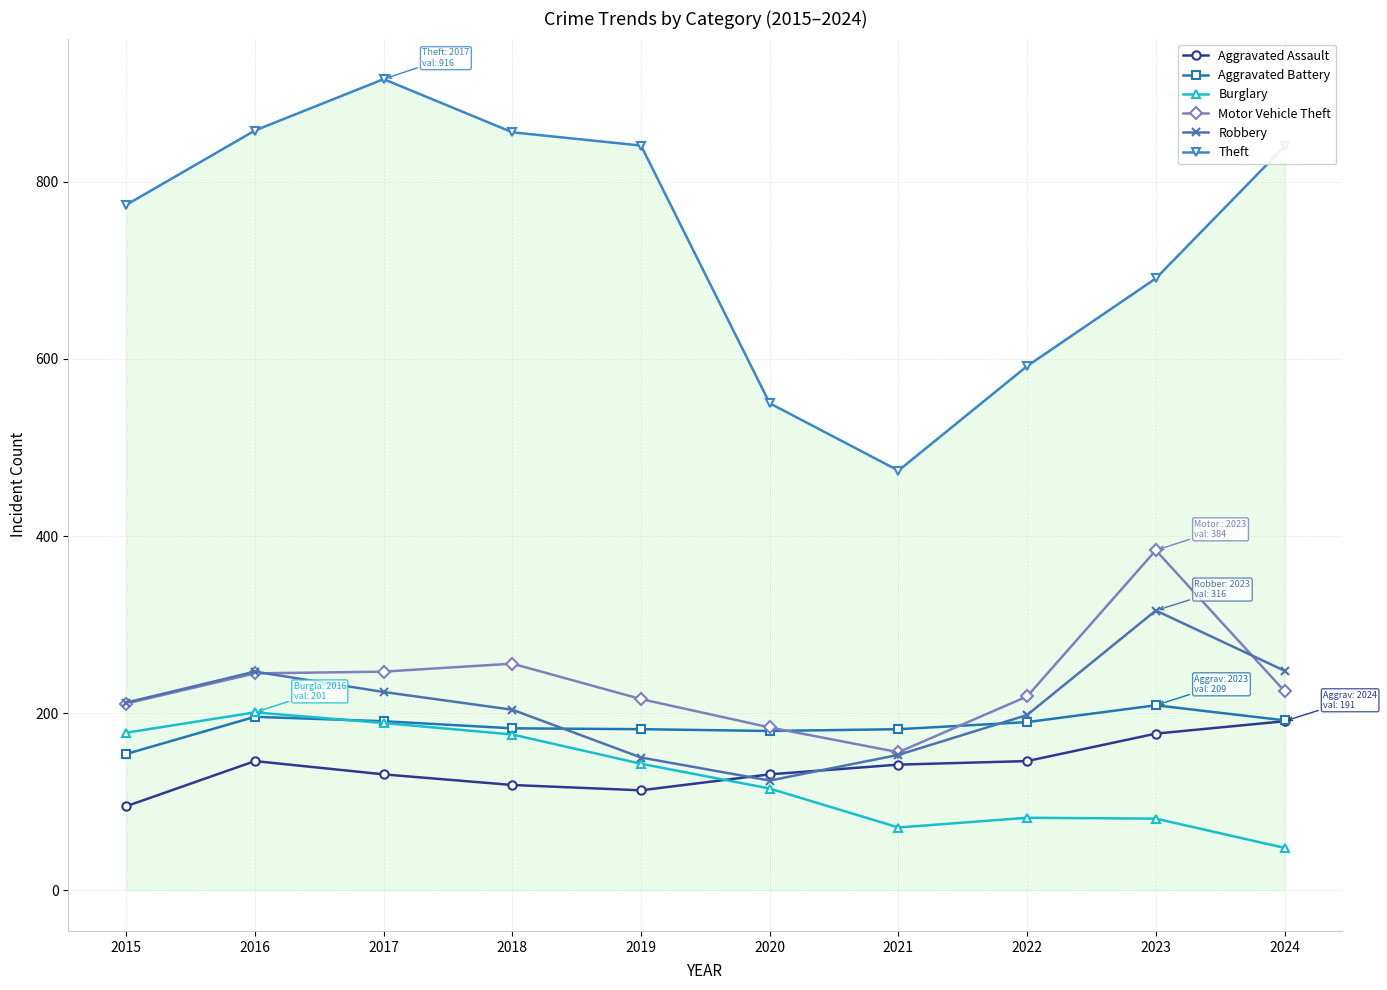

The value of Aggravated Assault at 2024 is 335. True or false?

False